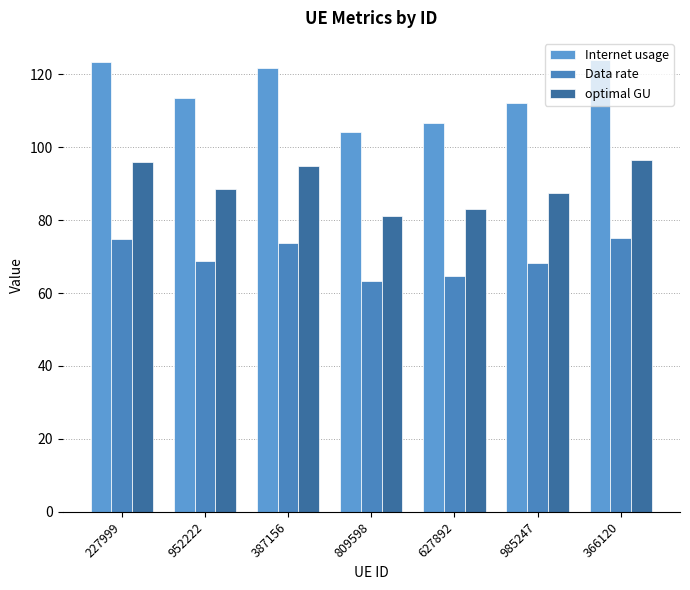

The value of Data rate at 985247 is 43.9. True or false?

False